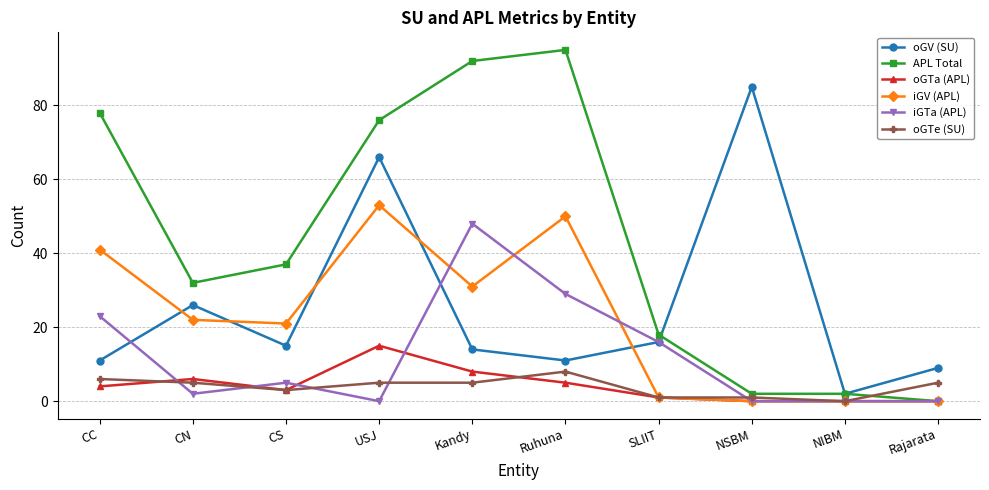

At which label does oGV (SU) reach its minimum?

NIBM